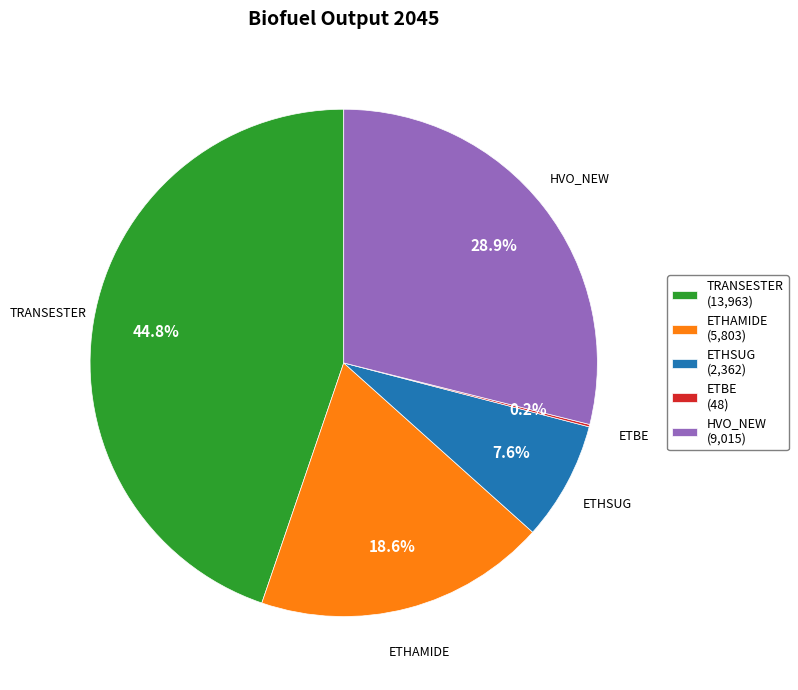

What percentage is NOT represented by HVO_NEW (9,015)?

71.1%